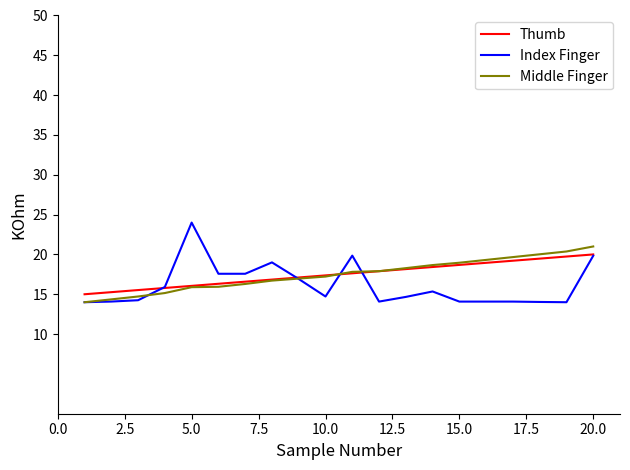

What is the greatest value displayed?

24.0